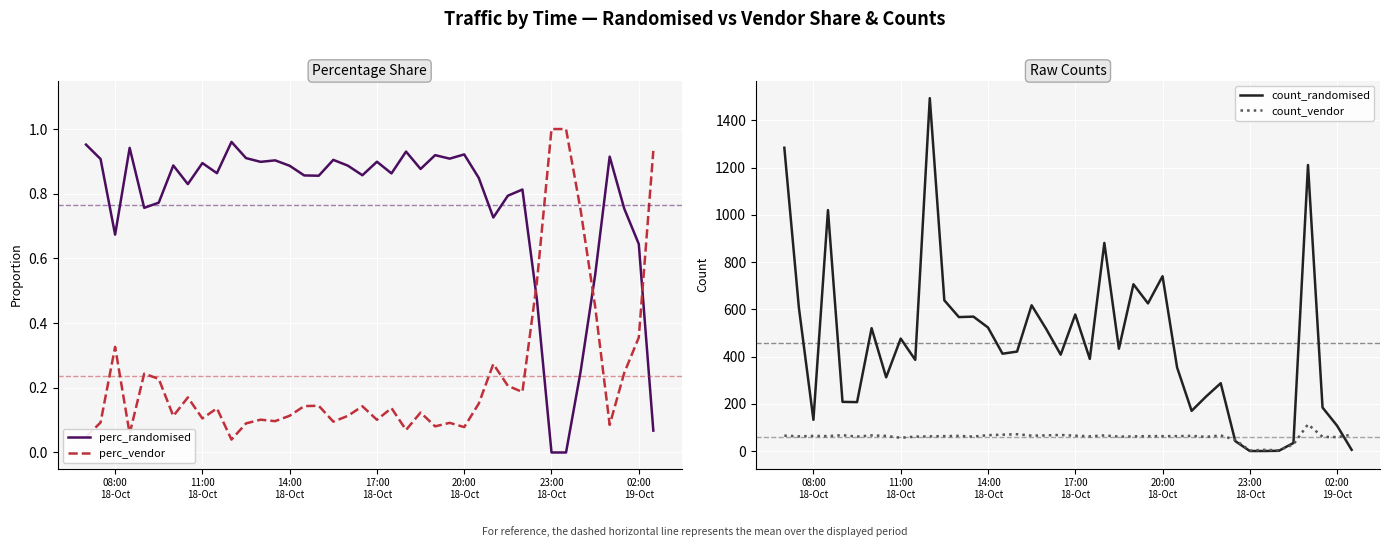

After their last crossing, which series has the higher values: perc_randomised or perc_vendor?

perc_vendor